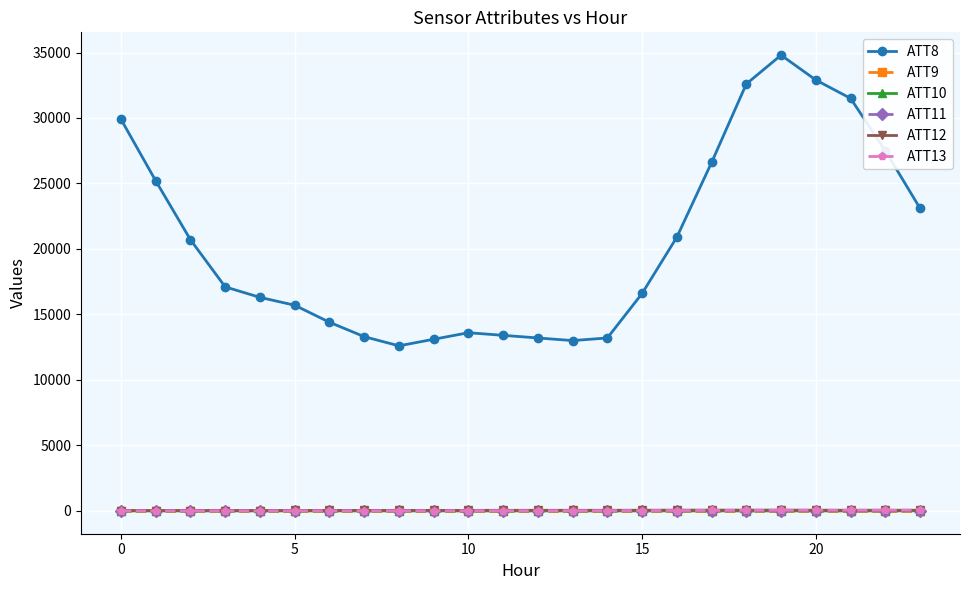

True or false: ATT12 has more than 1 points higher than both neighbors.

True